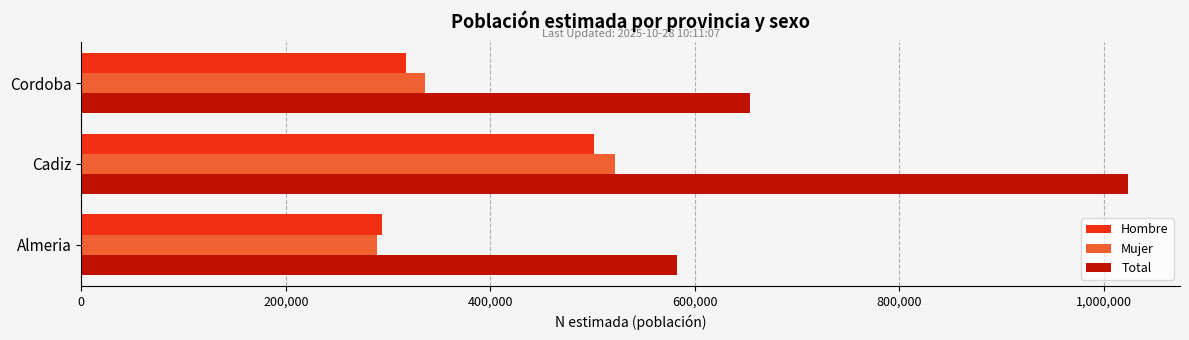

At how many categories does at least one series exceed 439373?

3